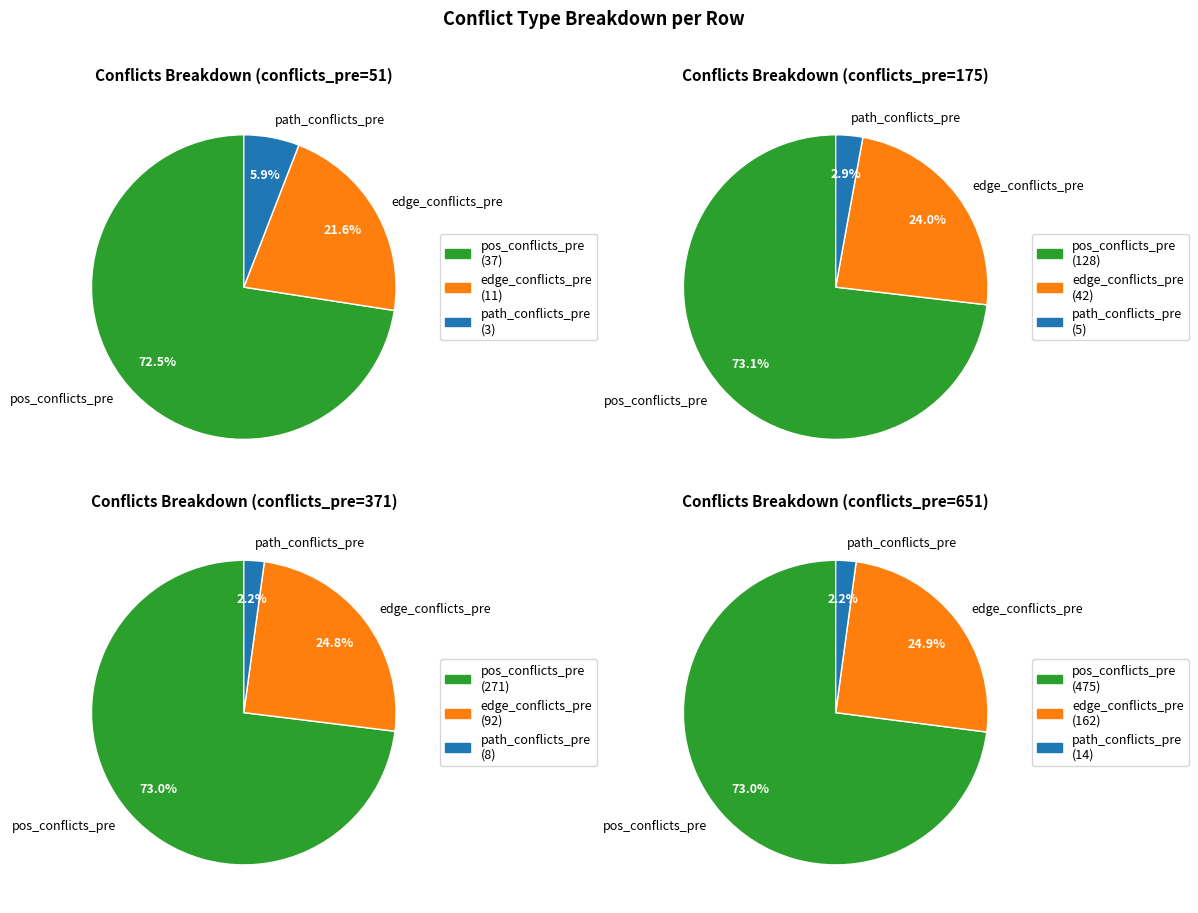

Rank the series at 175 from highest to lowest value.

pos_conflicts_pre, edge_conflicts_pre, path_conflicts_pre